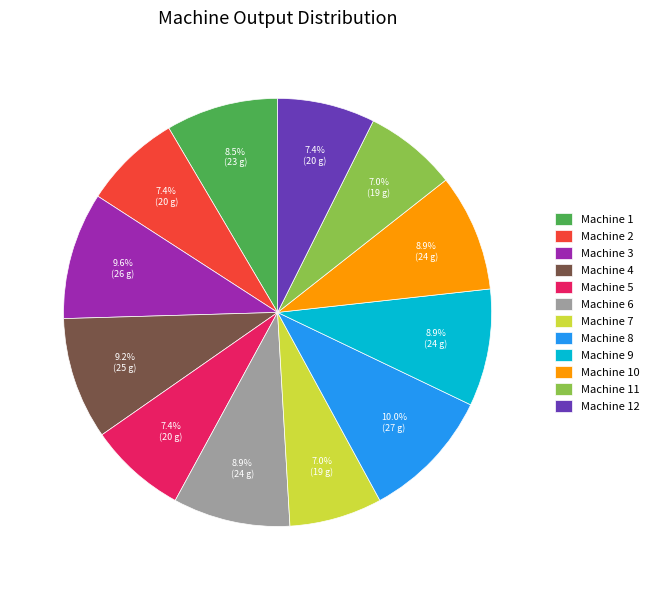

What percentage is the Machine 12 slice, to the nearest percent?

7%